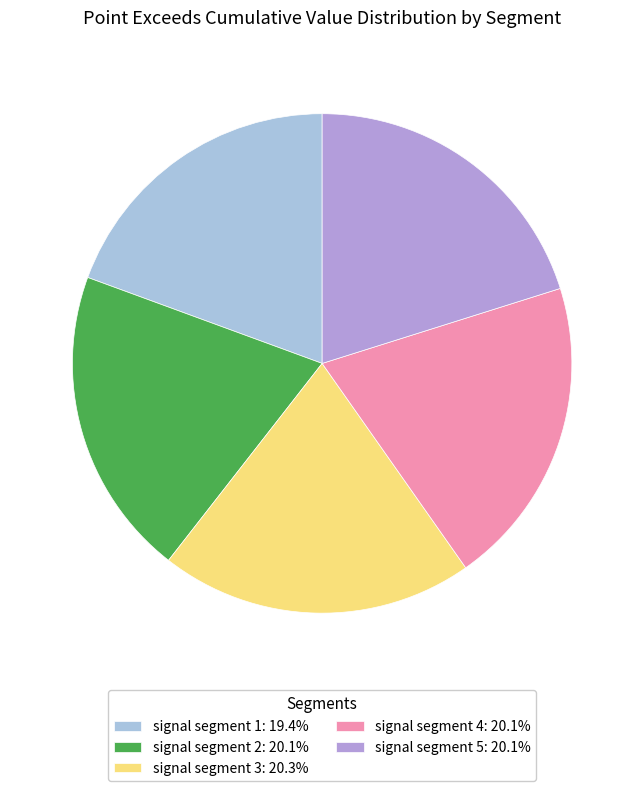

Does signal segment 2: 20.1% represent more than half of the total?

No